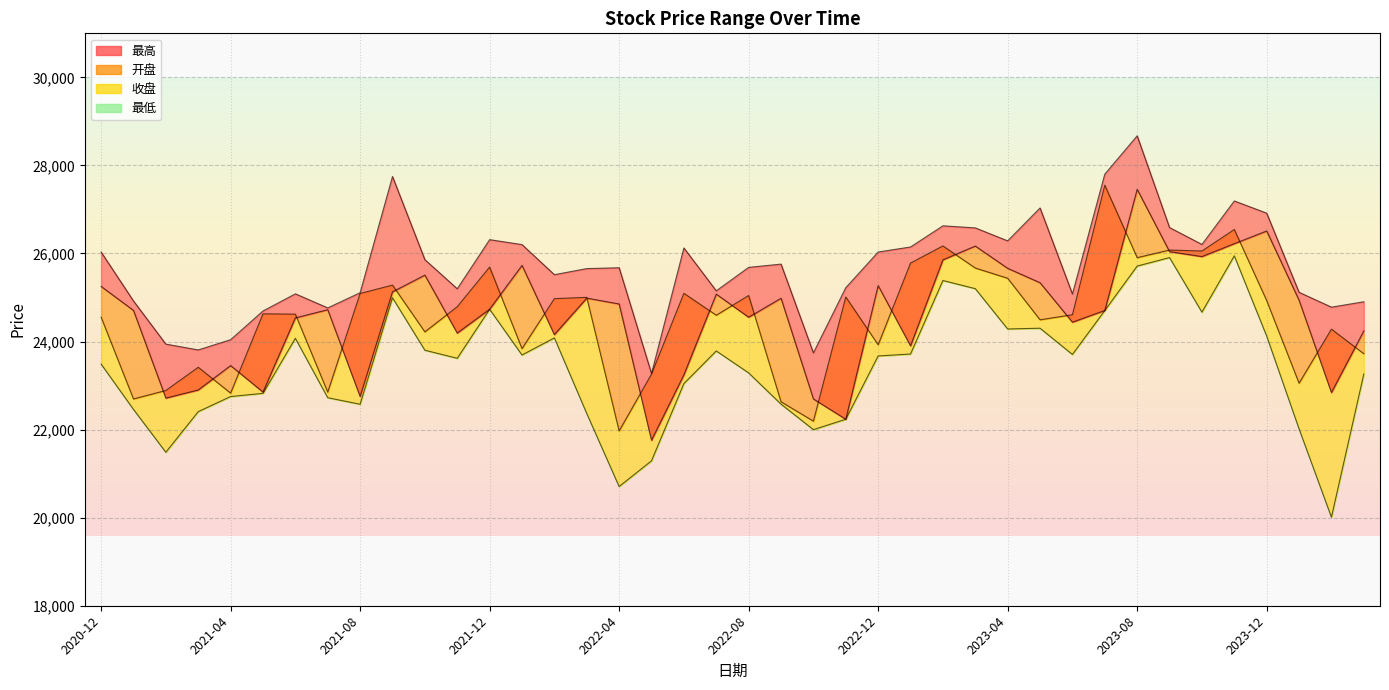

At how many categories does at least one series exceed 27936?

1